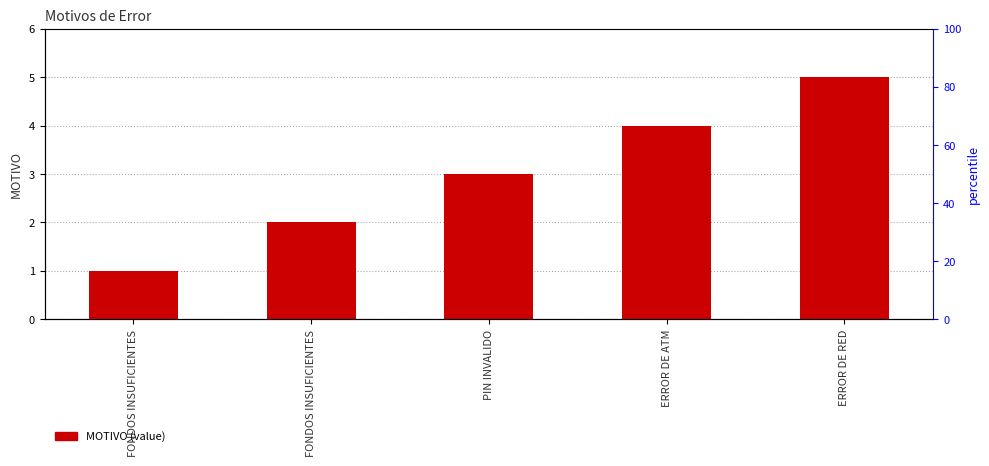

Which label corresponds to the smallest value in the chart?

FONDOS INSUFICIENTES